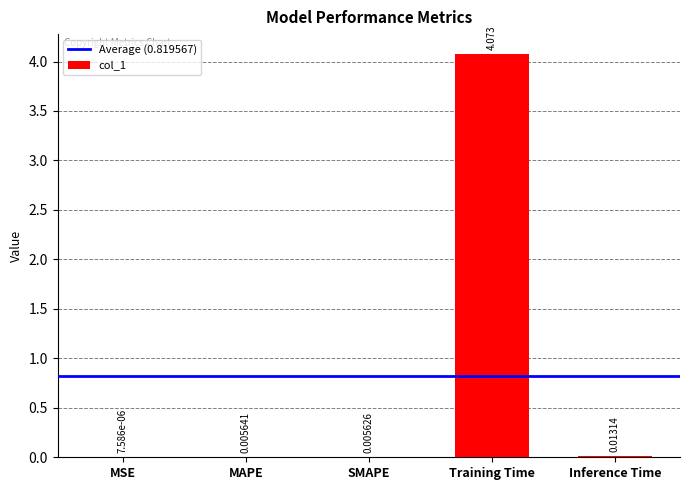

Where is the data nearest to the value 2?

Inference Time